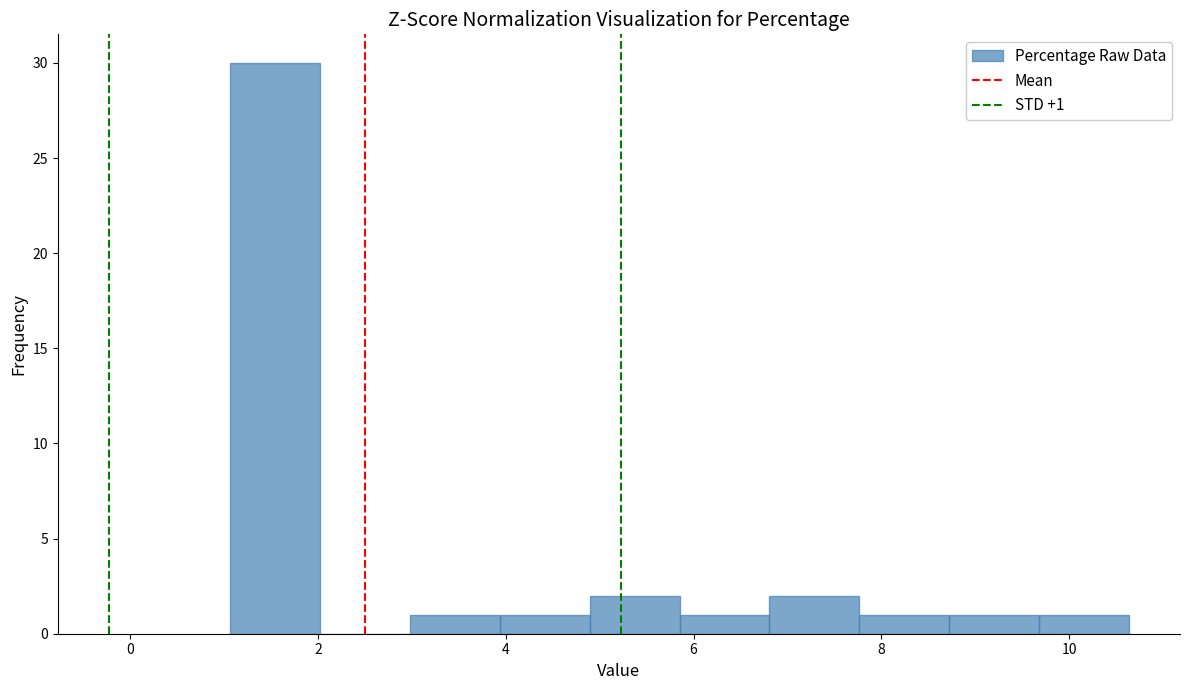

Which range on the x-axis has the tallest bar?

1.0 to 2.0